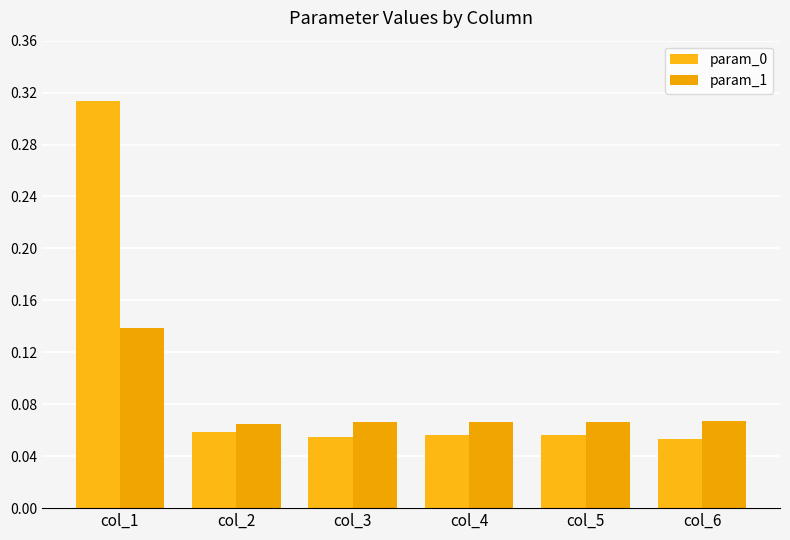

Which category has the lowest value in the param_0 series?

col_6